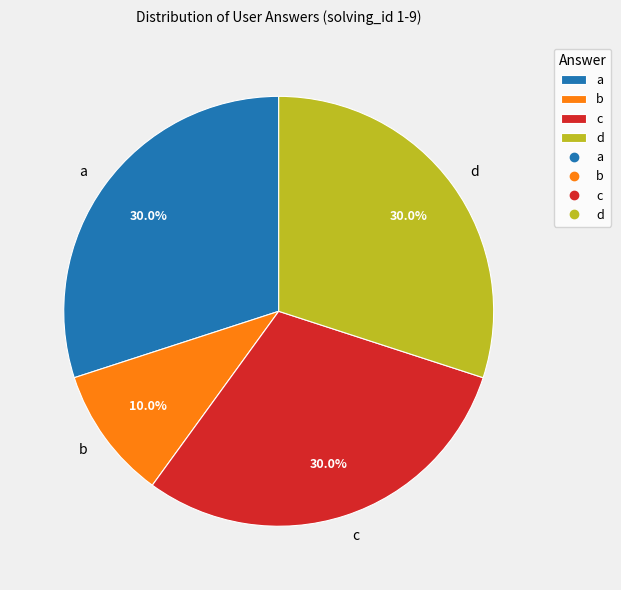

Approximately how many times larger is the value at b compared to c?

0.3